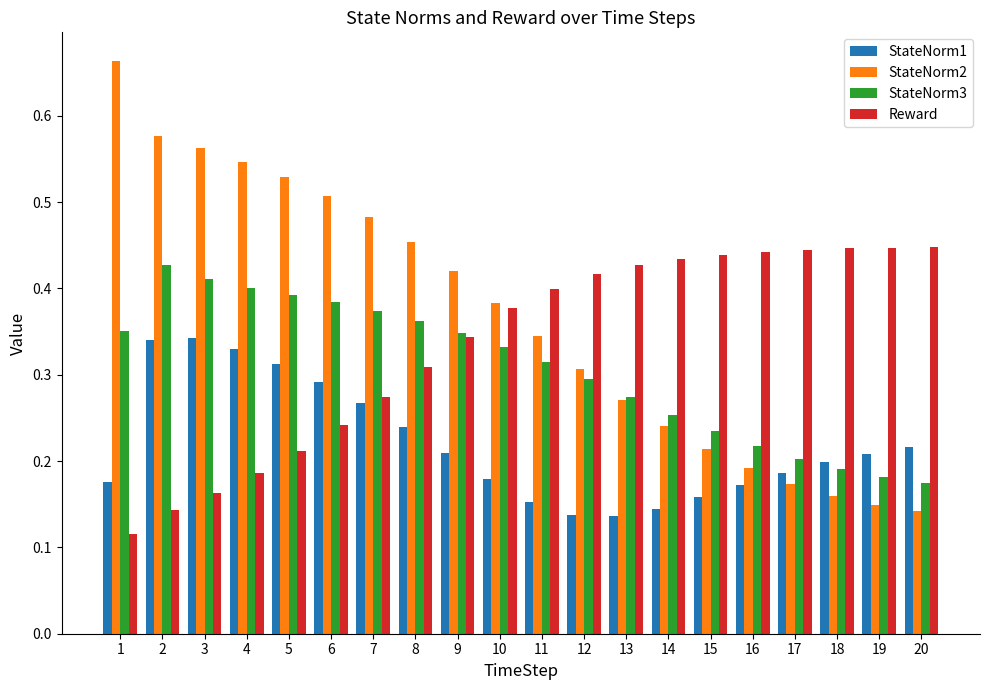

Which series has the largest total across all categories?

StateNorm2